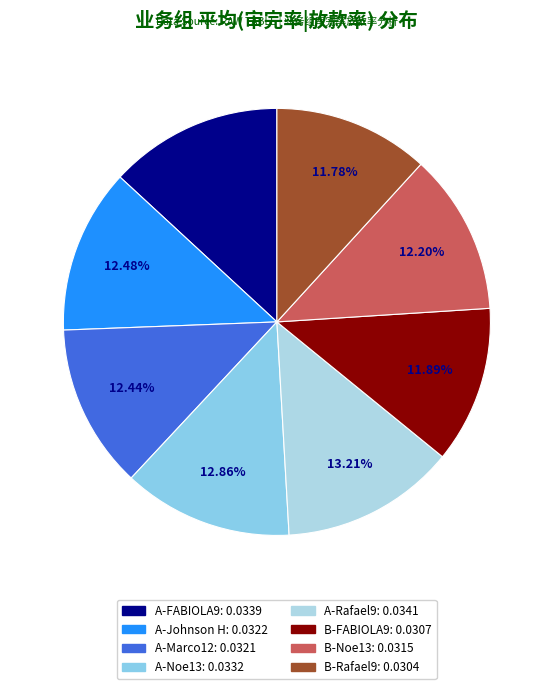

Does any single category account for the majority?

No